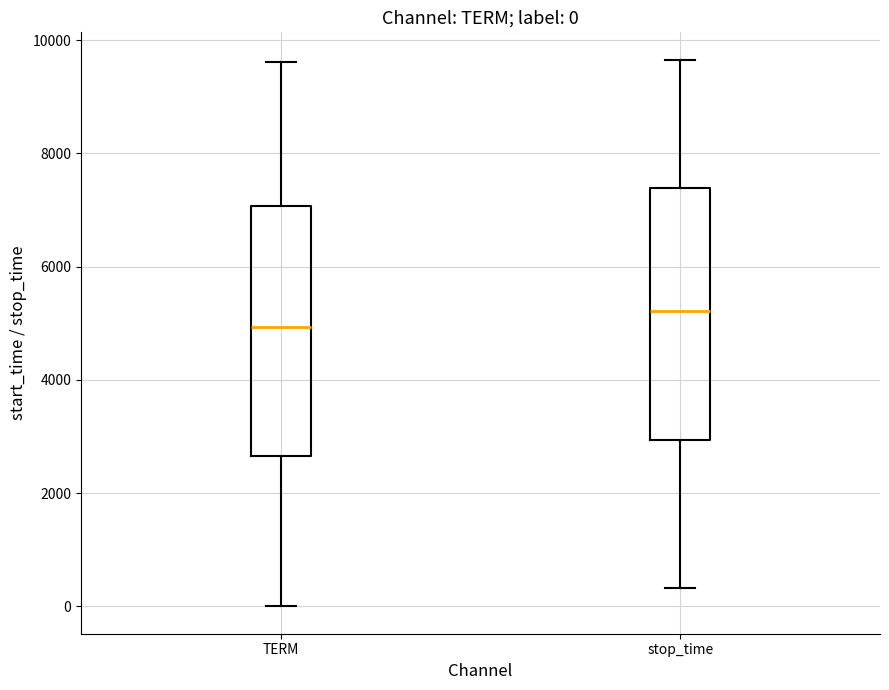

Which box has the lowest median line?

TERM